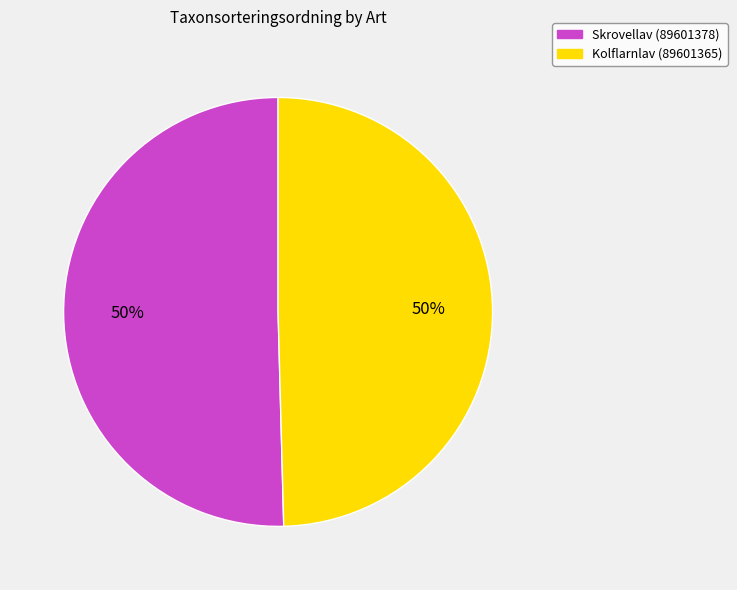

To the nearest percent, what is the combined percentage of Kolflarnlav (89601365) and Skrovellav (89601378)?

100%